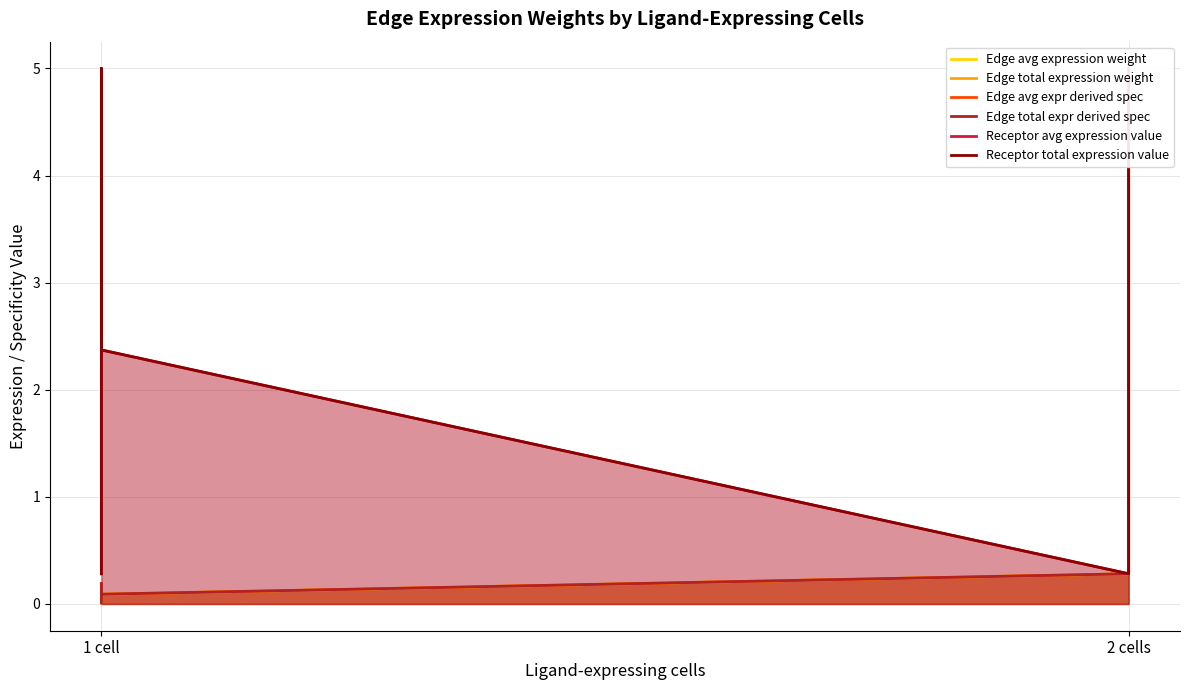

What is the label of the 2nd point from the left?

1 cell